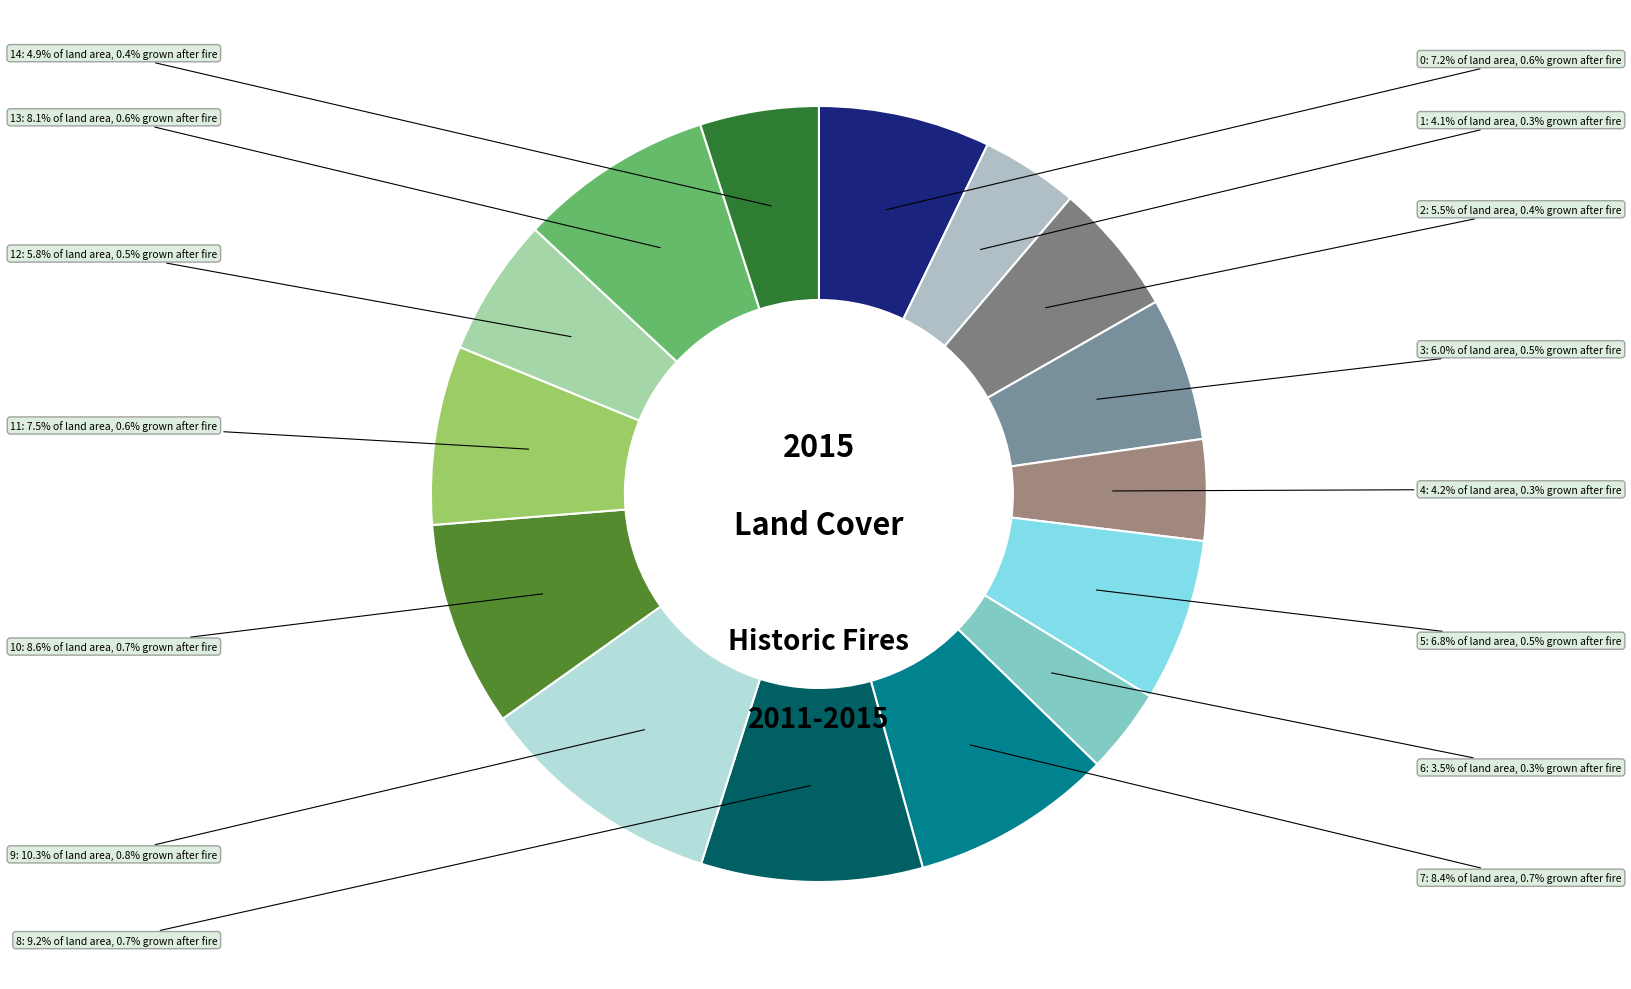

Is the sum of 6 and 13 greater than half?

No